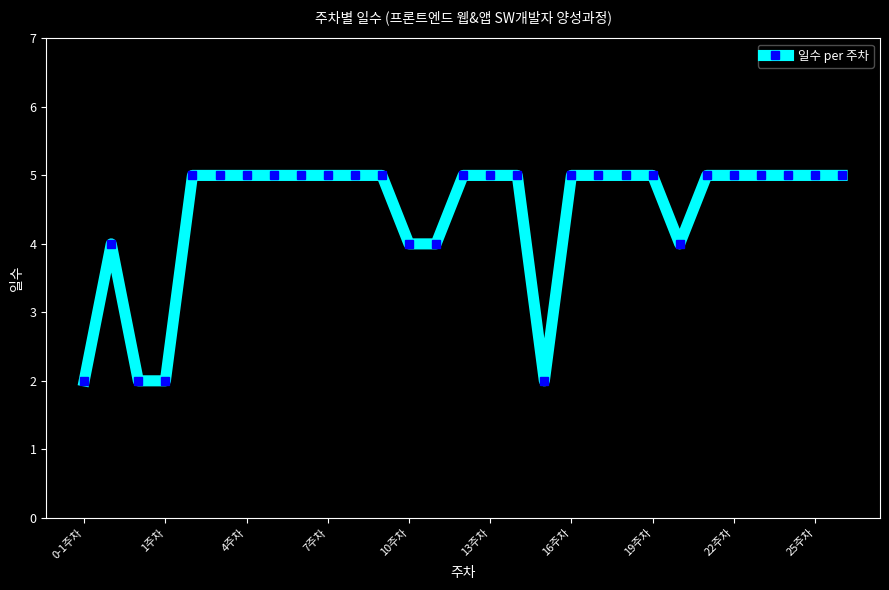

What is the average value?

4